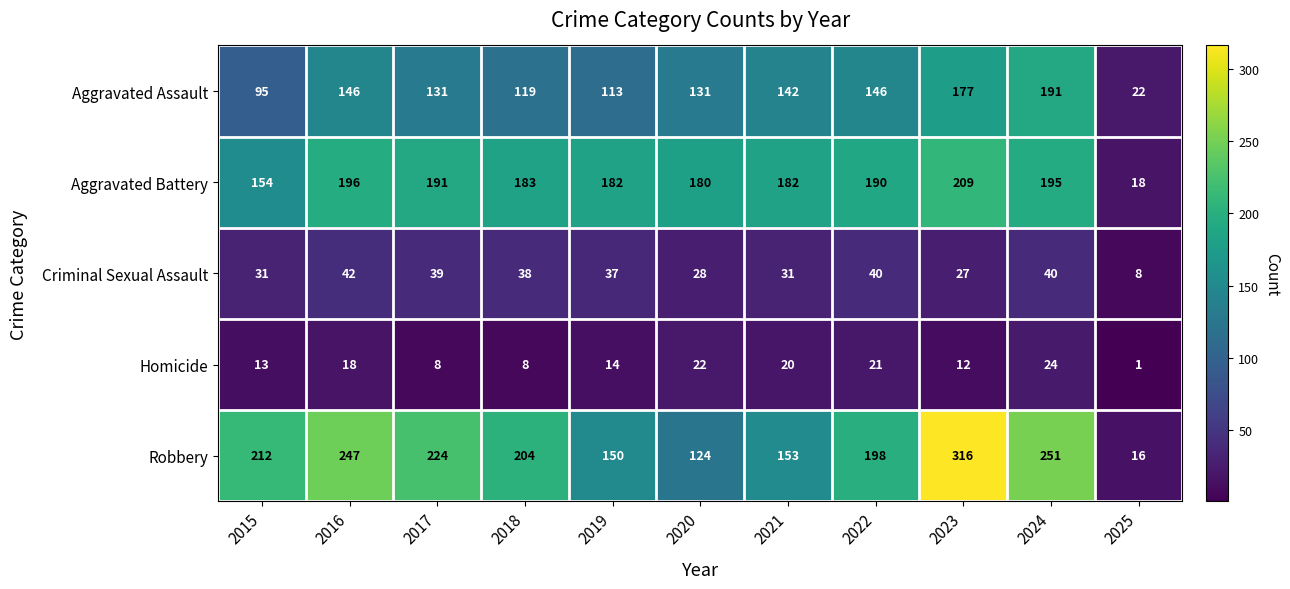

What is the total value across all series at 2020?

485